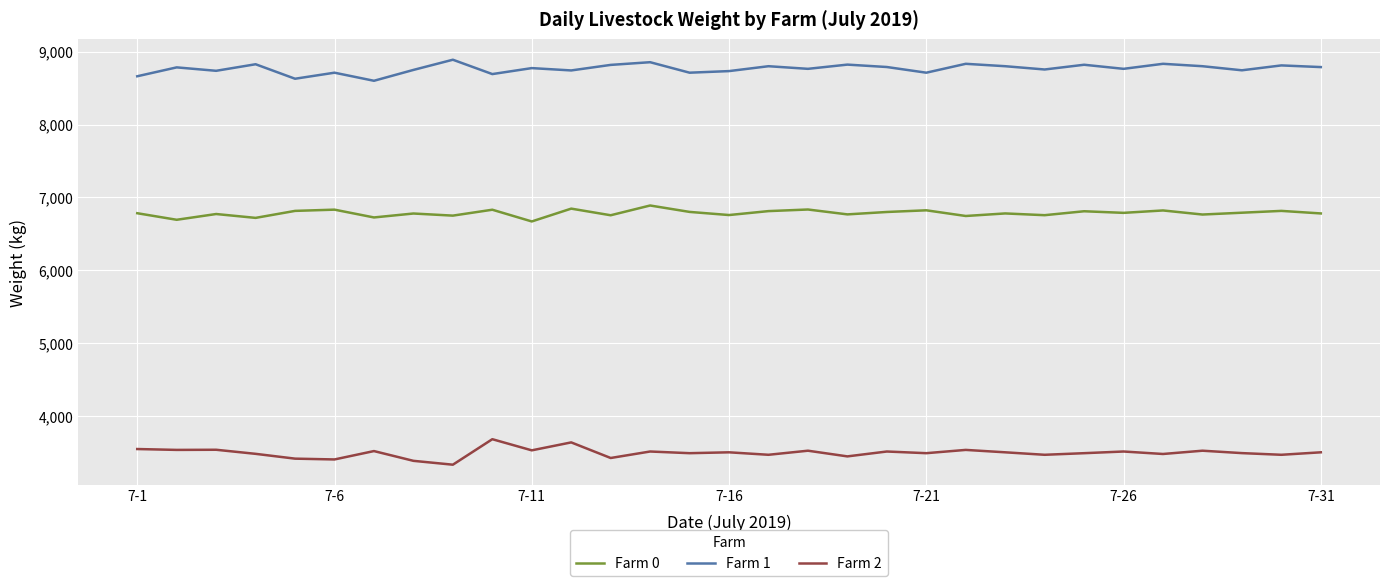

Rank the series by their maximum value, from lowest to highest.

Farm 2, Farm 0, Farm 1